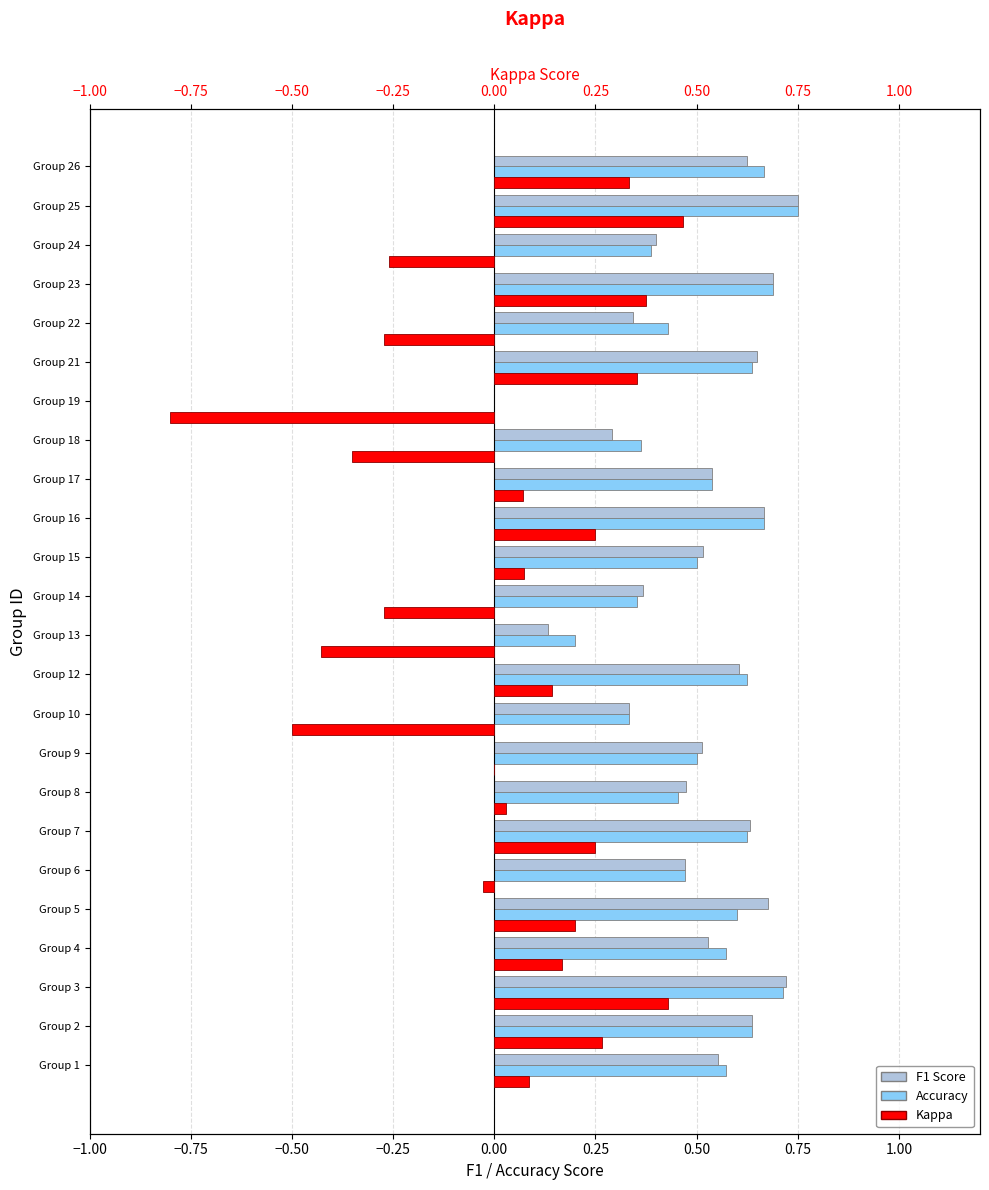

What is the average value of the F1 Score series?

0.5